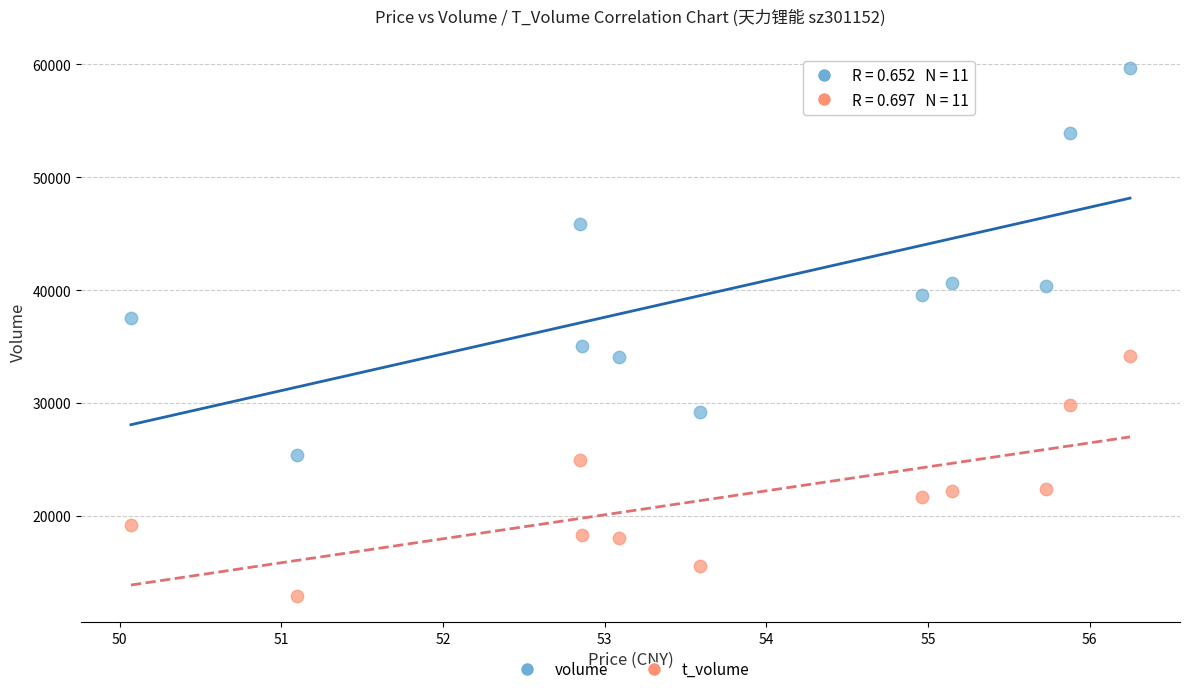

Across all data points, what is the range of Y values (max minus min)?

46761